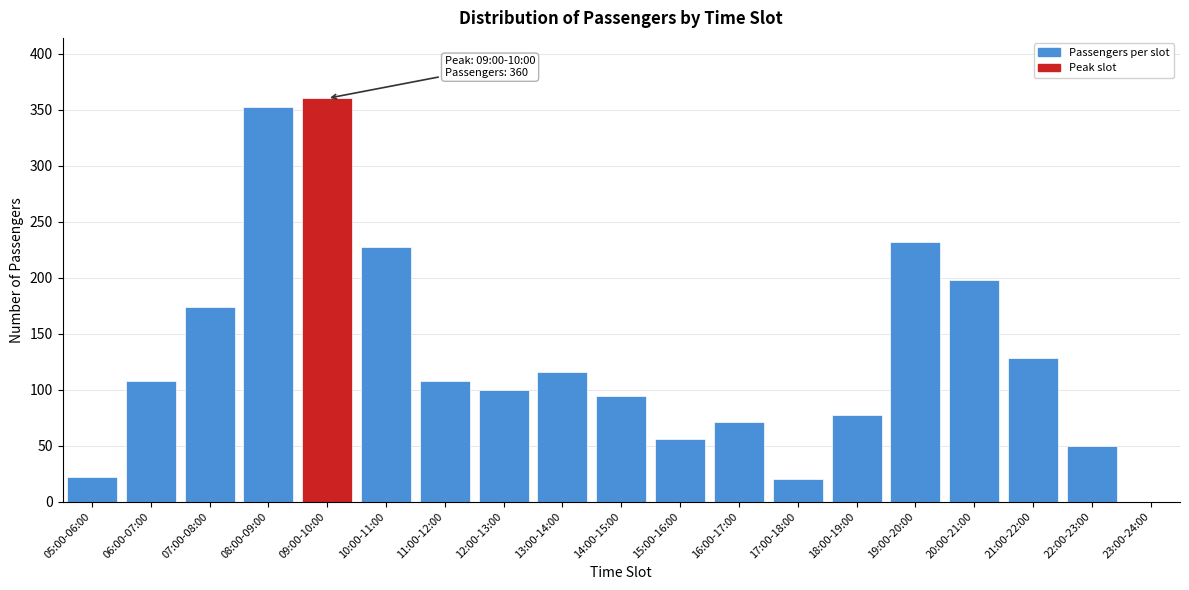

Reading left to right, extract all data points from this chart.

05:00-06:00=22	06:00-07:00=108	07:00-08:00=174	08:00-09:00=352	09:00-10:00=360	10:00-11:00=227	11:00-12:00=108	12:00-13:00=100	13:00-14:00=116	14:00-15:00=94	15:00-16:00=56	16:00-17:00=71	17:00-18:00=20	18:00-19:00=77	19:00-20:00=232	20:00-21:00=198	21:00-22:00=128	22:00-23:00=50	23:00-24:00=0